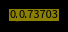

To the nearest percent, what is the difference between the largest and smallest slice percentages?

7%